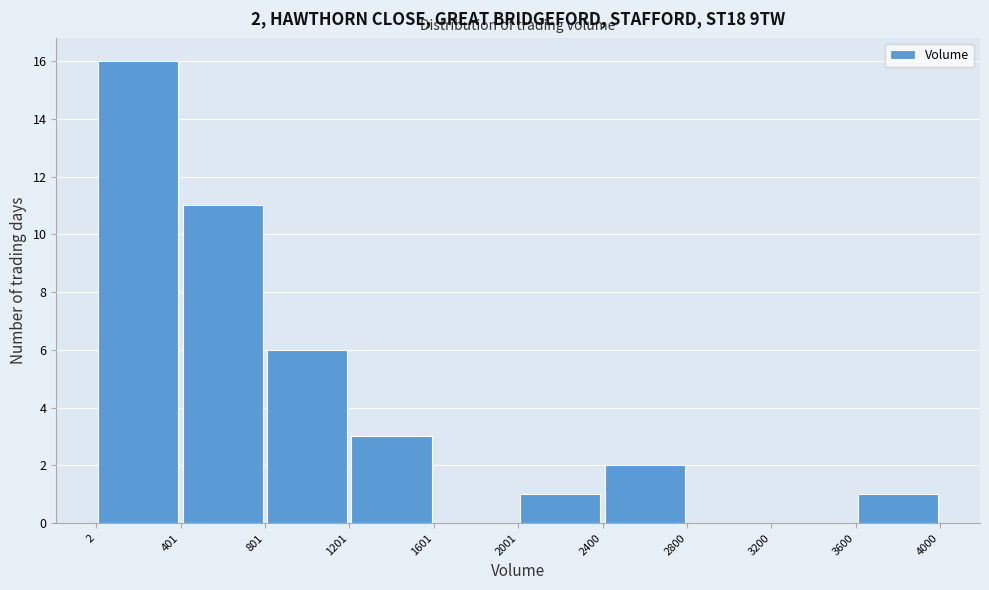

Which range on the x-axis has the tallest bar?

2 to 401